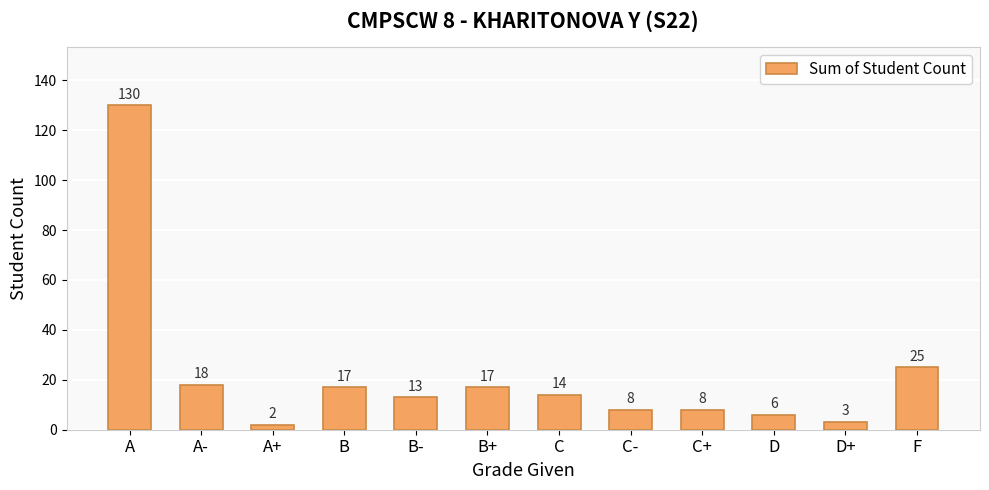

What is the smallest value displayed?

2